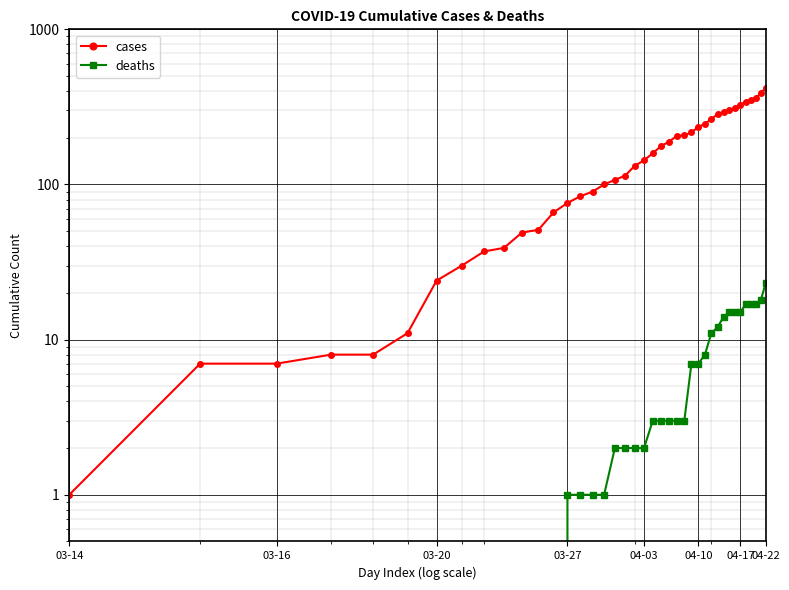

Which series has the widest spread of values?

cases